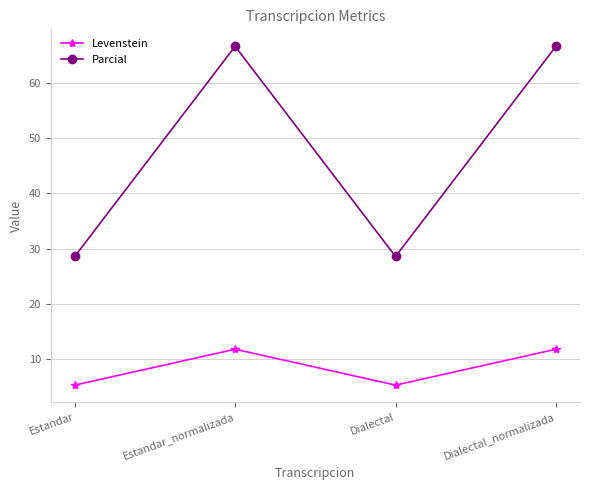

What is the minimum value shown in the chart?

5.3